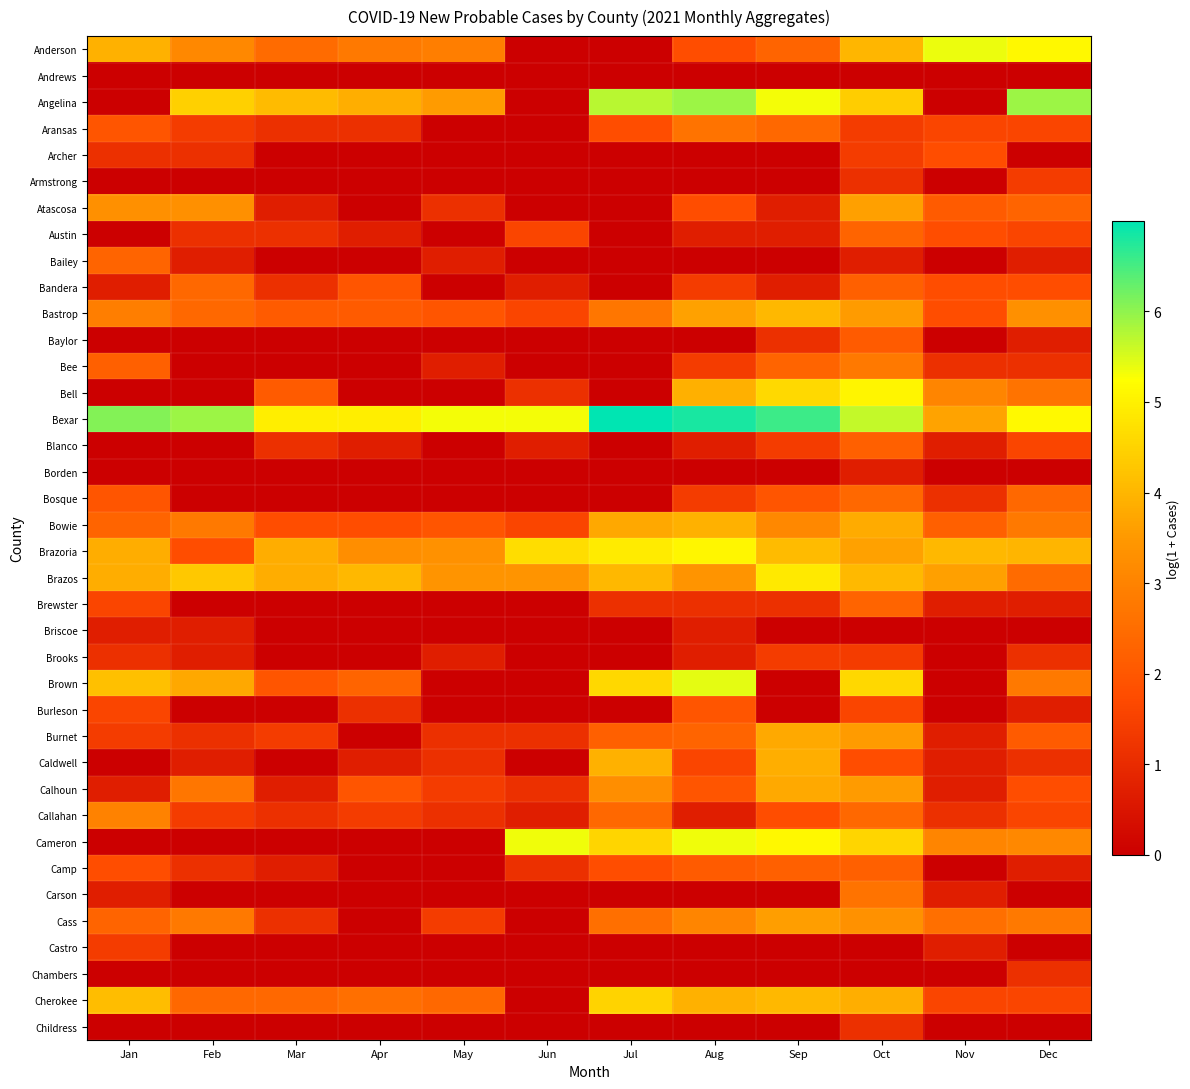

Reading left to right, list all the values displayed in this chart.

Anderson: Jan=3.9	Feb=3.1	Mar=2.5	Apr=2.8	May=2.9	Jun=0.0	Jul=0.0	Aug=1.8	Sep=2.3	Oct=4.0	Nov=5.4	Dec=5.1
Andrews: Jan=0.0	Feb=0.0	Mar=0.0	Apr=0.0	May=0.0	Jun=0.0	Jul=0.0	Aug=0.0	Sep=0.0	Oct=0.0	Nov=0.0	Dec=0.0
Angelina: Jan=0.0	Feb=4.4	Mar=4.1	Apr=3.9	May=3.5	Jun=0.0	Jul=5.7	Aug=5.9	Sep=5.3	Oct=4.4	Nov=0.0	Dec=5.9
Aransas: Jan=1.9	Feb=1.4	Mar=1.1	Apr=1.1	May=0.0	Jun=0.0	Jul=1.8	Aug=2.6	Sep=2.4	Oct=1.4	Nov=1.6	Dec=1.6
Archer: Jan=1.1	Feb=1.1	Mar=0.0	Apr=0.0	May=0.0	Jun=0.0	Jul=0.0	Aug=0.0	Sep=0.0	Oct=1.4	Nov=1.8	Dec=0.0
Armstrong: Jan=0.0	Feb=0.0	Mar=0.0	Apr=0.0	May=0.0	Jun=0.0	Jul=0.0	Aug=0.0	Sep=0.0	Oct=1.1	Nov=0.0	Dec=1.4
Atascosa: Jan=3.3	Feb=3.3	Mar=0.7	Apr=0.0	May=1.1	Jun=0.0	Jul=0.0	Aug=1.8	Sep=0.7	Oct=3.6	Nov=2.1	Dec=2.3
Austin: Jan=0.0	Feb=1.1	Mar=1.1	Apr=0.7	May=0.0	Jun=1.6	Jul=0.0	Aug=0.7	Sep=0.7	Oct=2.3	Nov=1.8	Dec=1.6
Bailey: Jan=2.3	Feb=0.7	Mar=0.0	Apr=0.0	May=0.7	Jun=0.0	Jul=0.0	Aug=0.0	Sep=0.0	Oct=0.7	Nov=0.0	Dec=0.7
Bandera: Jan=0.7	Feb=2.4	Mar=1.1	Apr=1.9	May=0.0	Jun=0.7	Jul=0.0	Aug=1.4	Sep=0.7	Oct=2.2	Nov=1.8	Dec=1.8
Bastrop: Jan=2.9	Feb=2.4	Mar=2.1	Apr=2.1	May=1.9	Jun=1.6	Jul=2.7	Aug=3.6	Sep=4.0	Oct=3.5	Nov=1.8	Dec=3.3
Baylor: Jan=0.0	Feb=0.0	Mar=0.0	Apr=0.0	May=0.0	Jun=0.0	Jul=0.0	Aug=0.0	Sep=1.1	Oct=2.1	Nov=0.0	Dec=0.7
Bee: Jan=2.2	Feb=0.0	Mar=0.0	Apr=0.0	May=0.7	Jun=0.0	Jul=0.0	Aug=1.4	Sep=2.3	Oct=2.8	Nov=1.1	Dec=1.1
Bell: Jan=0.0	Feb=0.0	Mar=2.1	Apr=0.0	May=0.0	Jun=1.1	Jul=0.0	Aug=3.9	Sep=4.6	Oct=5.1	Nov=3.0	Dec=2.6
Bexar: Jan=6.1	Feb=5.9	Mar=5.0	Apr=5.0	May=5.3	Jun=5.3	Jul=7.0	Aug=6.8	Sep=6.6	Oct=5.7	Nov=3.7	Dec=5.1
Blanco: Jan=0.0	Feb=0.0	Mar=1.1	Apr=0.7	May=0.0	Jun=0.7	Jul=0.0	Aug=0.7	Sep=1.4	Oct=2.2	Nov=0.7	Dec=1.6
Borden: Jan=0.0	Feb=0.0	Mar=0.0	Apr=0.0	May=0.0	Jun=0.0	Jul=0.0	Aug=0.0	Sep=0.0	Oct=0.7	Nov=0.0	Dec=0.0
Bosque: Jan=1.9	Feb=0.0	Mar=0.0	Apr=0.0	May=0.0	Jun=0.0	Jul=0.0	Aug=1.4	Sep=1.9	Oct=2.4	Nov=1.1	Dec=2.4
Bowie: Jan=2.3	Feb=2.8	Mar=1.8	Apr=1.8	May=1.9	Jun=1.6	Jul=3.8	Aug=3.9	Sep=3.1	Oct=3.8	Nov=2.2	Dec=2.8
Brazoria: Jan=3.9	Feb=1.8	Mar=3.8	Apr=3.3	May=3.3	Jun=4.7	Jul=4.9	Aug=5.1	Sep=4.1	Oct=3.6	Nov=4.0	Dec=4.0
Brazos: Jan=3.9	Feb=4.3	Mar=3.9	Apr=4.0	May=3.4	Jun=3.4	Jul=4.0	Aug=3.4	Sep=4.9	Oct=4.1	Nov=3.6	Dec=2.5
Brewster: Jan=1.6	Feb=0.0	Mar=0.0	Apr=0.0	May=0.0	Jun=0.0	Jul=1.1	Aug=1.1	Sep=1.1	Oct=2.3	Nov=0.7	Dec=0.7
Briscoe: Jan=0.7	Feb=0.7	Mar=0.0	Apr=0.0	May=0.0	Jun=0.0	Jul=0.0	Aug=0.7	Sep=0.0	Oct=0.0	Nov=0.0	Dec=0.0
Brooks: Jan=1.1	Feb=0.7	Mar=0.0	Apr=0.0	May=0.7	Jun=0.0	Jul=0.0	Aug=0.7	Sep=1.4	Oct=1.4	Nov=0.0	Dec=1.1
Brown: Jan=4.2	Feb=3.8	Mar=1.9	Apr=2.3	May=0.0	Jun=0.0	Jul=4.6	Aug=5.4	Sep=0.0	Oct=4.6	Nov=0.0	Dec=2.8
Burleson: Jan=1.6	Feb=0.0	Mar=0.0	Apr=1.1	May=0.0	Jun=0.0	Jul=0.0	Aug=1.9	Sep=0.0	Oct=1.6	Nov=0.0	Dec=0.7
Burnet: Jan=1.4	Feb=1.1	Mar=1.4	Apr=0.0	May=1.1	Jun=1.1	Jul=2.2	Aug=2.3	Sep=3.8	Oct=3.5	Nov=0.7	Dec=2.1
Caldwell: Jan=0.0	Feb=0.7	Mar=0.0	Apr=0.7	May=1.1	Jun=0.0	Jul=3.9	Aug=1.6	Sep=3.9	Oct=1.8	Nov=0.7	Dec=1.1
Calhoun: Jan=0.7	Feb=2.7	Mar=0.7	Apr=1.9	May=1.4	Jun=1.1	Jul=3.3	Aug=1.9	Sep=3.8	Oct=3.5	Nov=0.7	Dec=1.8
Callahan: Jan=3.0	Feb=1.4	Mar=1.1	Apr=1.4	May=1.1	Jun=0.7	Jul=2.4	Aug=0.7	Sep=1.8	Oct=2.4	Nov=1.1	Dec=1.6
Cameron: Jan=0.0	Feb=0.0	Mar=0.0	Apr=0.0	May=0.0	Jun=5.4	Jul=4.5	Aug=5.4	Sep=5.1	Oct=4.5	Nov=3.0	Dec=3.1
Camp: Jan=1.8	Feb=1.1	Mar=0.7	Apr=0.0	May=0.0	Jun=1.1	Jul=1.8	Aug=2.1	Sep=2.2	Oct=2.2	Nov=0.0	Dec=0.7
Carson: Jan=0.7	Feb=0.0	Mar=0.0	Apr=0.0	May=0.0	Jun=0.0	Jul=0.0	Aug=0.0	Sep=0.0	Oct=2.6	Nov=0.7	Dec=0.0
Cass: Jan=2.3	Feb=2.8	Mar=1.1	Apr=0.0	May=1.4	Jun=0.0	Jul=2.6	Aug=3.0	Sep=3.6	Oct=3.3	Nov=2.6	Dec=2.8
Castro: Jan=1.4	Feb=0.0	Mar=0.0	Apr=0.0	May=0.0	Jun=0.0	Jul=0.0	Aug=0.0	Sep=0.0	Oct=0.0	Nov=0.7	Dec=0.0
Chambers: Jan=0.0	Feb=0.0	Mar=0.0	Apr=0.0	May=0.0	Jun=0.0	Jul=0.0	Aug=0.0	Sep=0.0	Oct=0.0	Nov=0.0	Dec=1.1
Cherokee: Jan=4.1	Feb=2.4	Mar=2.4	Apr=2.6	May=2.4	Jun=0.0	Jul=4.5	Aug=3.9	Sep=4.0	Oct=3.9	Nov=1.6	Dec=1.6
Childress: Jan=0.0	Feb=0.0	Mar=0.0	Apr=0.0	May=0.0	Jun=0.0	Jul=0.0	Aug=0.0	Sep=0.0	Oct=1.1	Nov=0.0	Dec=0.0